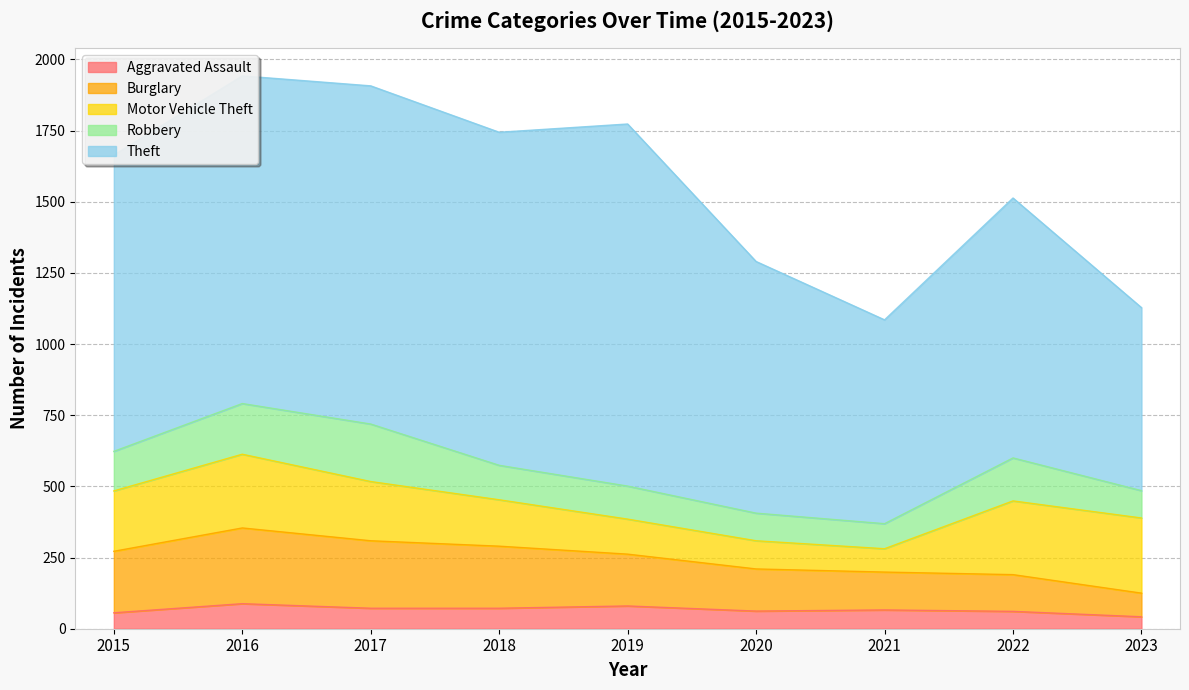

Reading left to right, transcribe all the data shown in this chart.

Aggravated Assault: 2015=56	2016=88	2017=72	2018=72	2019=80	2020=62	2021=66	2022=61	2023=42
Burglary: 2015=216	2016=266	2017=237	2018=218	2019=182	2020=148	2021=133	2022=129	2023=83
Motor Vehicle Theft: 2015=212	2016=259	2017=208	2018=163	2019=123	2020=99	2021=82	2022=259	2023=264
Robbery: 2015=139	2016=178	2017=202	2018=121	2019=116	2020=97	2021=88	2022=151	2023=96
Theft: 2015=1041	2016=1151	2017=1188	2018=1170	2019=1272	2020=884	2021=716	2022=913	2023=643